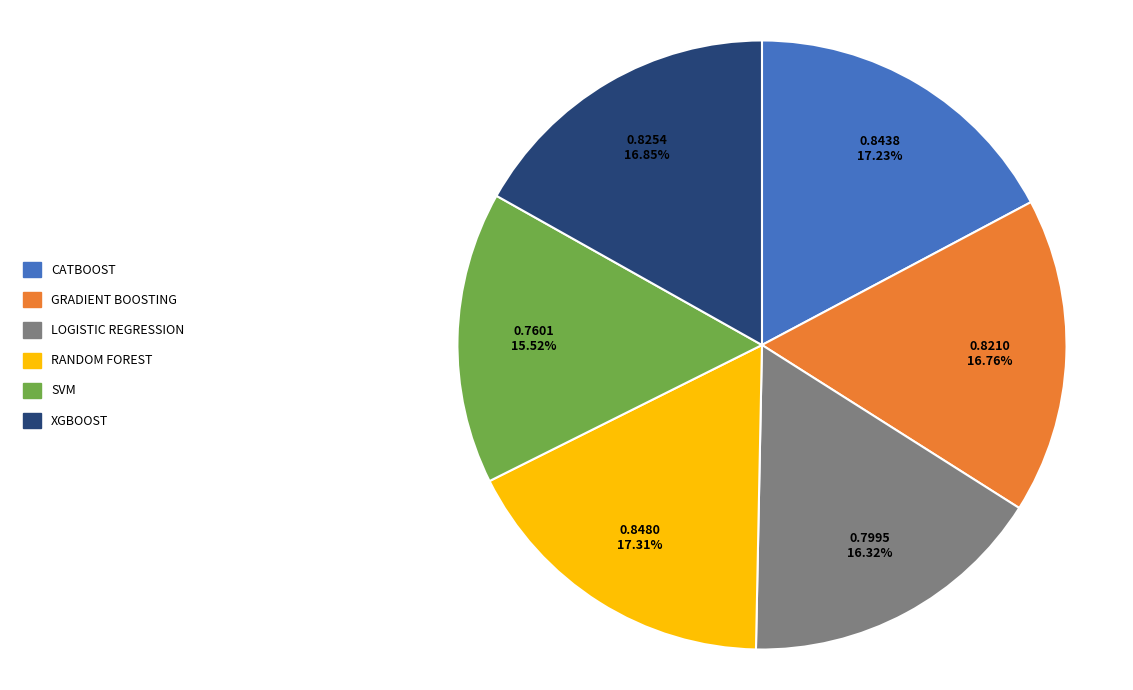

To the nearest percent, what is the average slice percentage?

17%